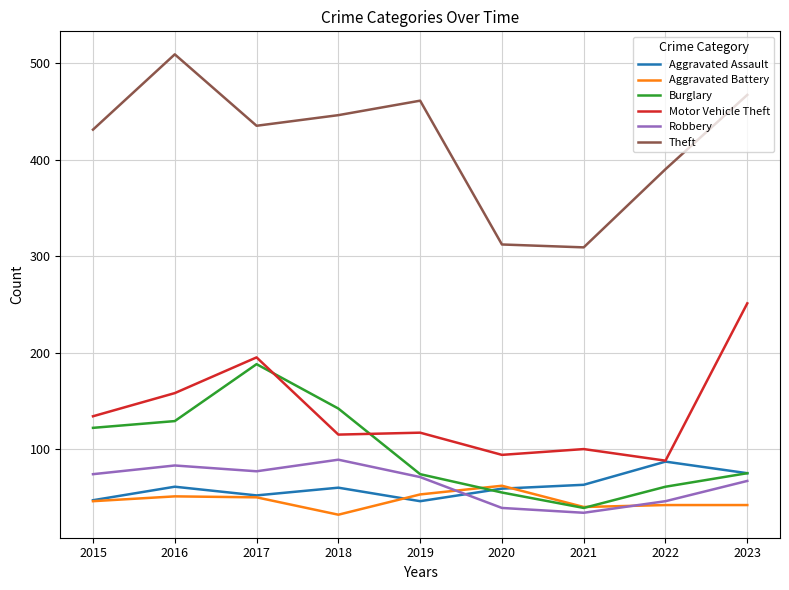

True or false: Motor Vehicle Theft and Aggravated Battery intersect in this chart.

False